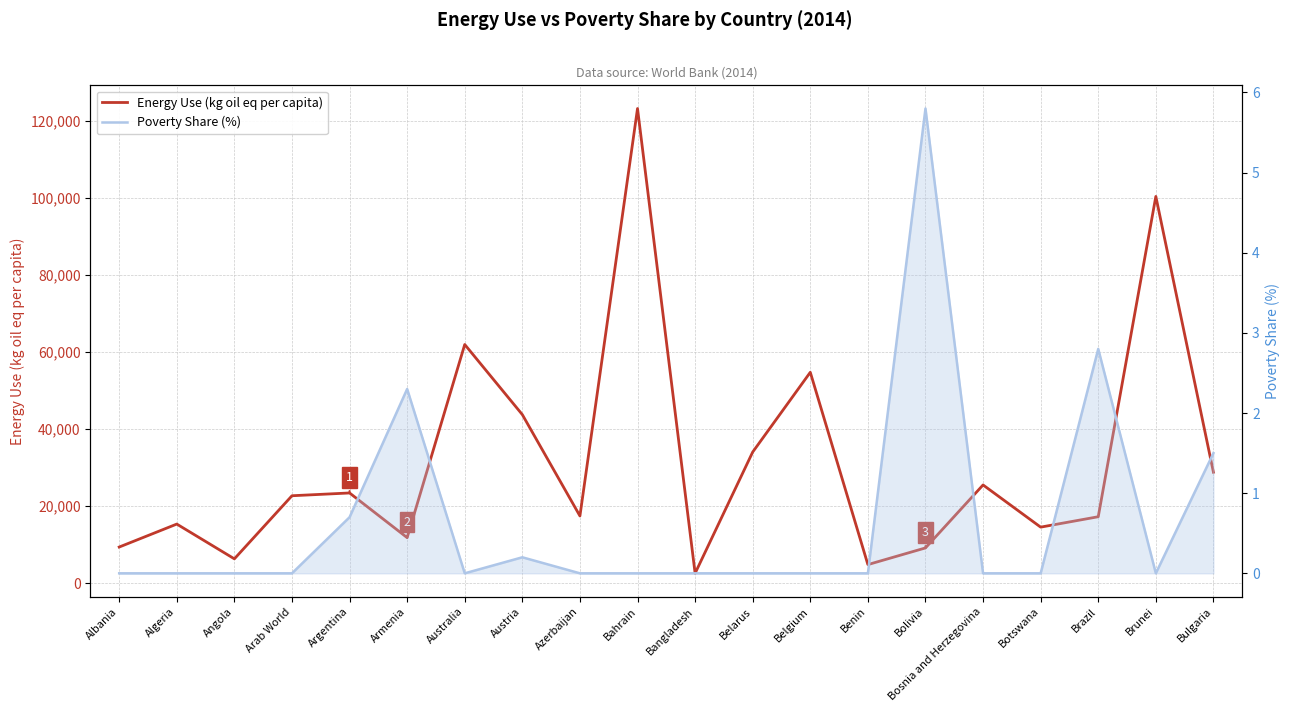

How many distinct data groups are displayed?

2